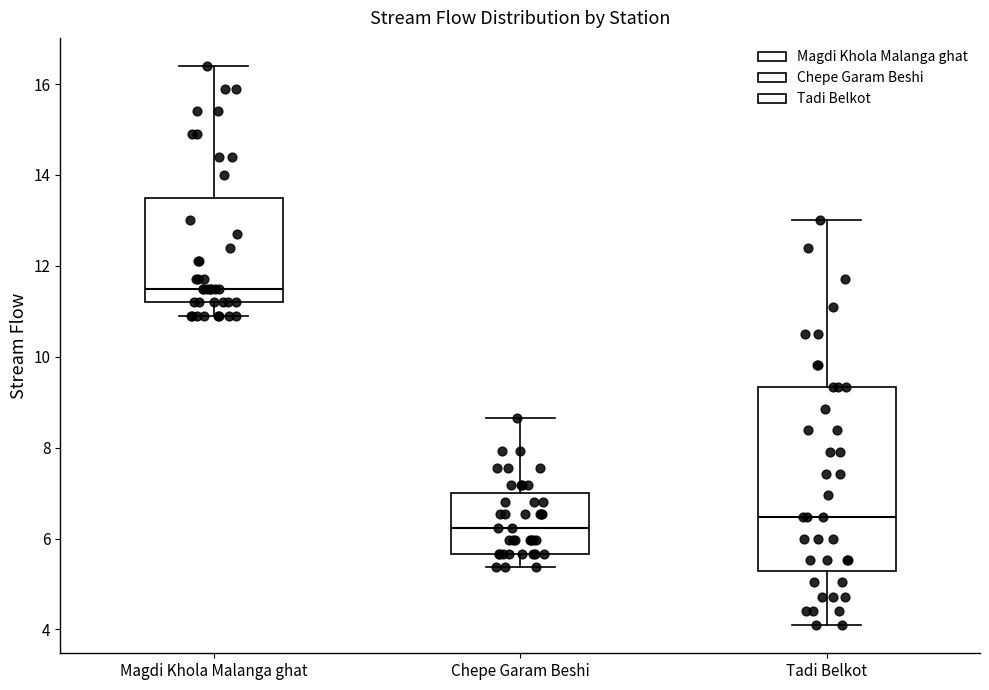

Where is the lower edge of the box for Chepe Garam Beshi on the y-axis? The values are not printed on the chart, so give them approximately, as read against the axis.

5.6